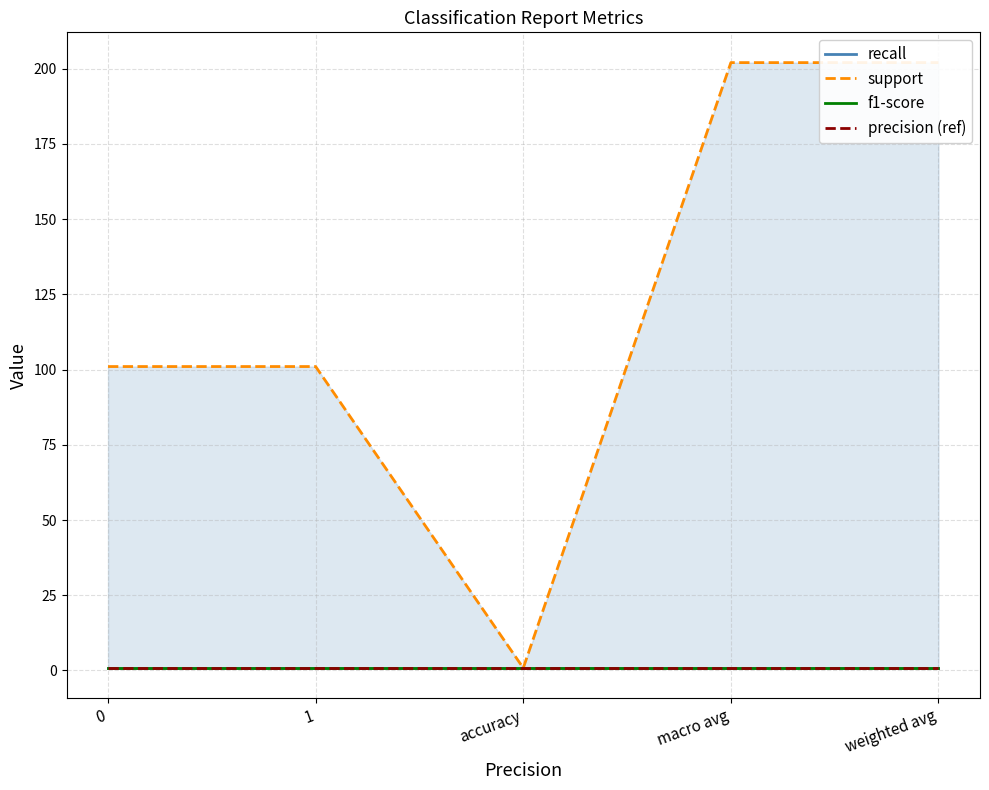

What is the maximum value shown in the chart?

202.0